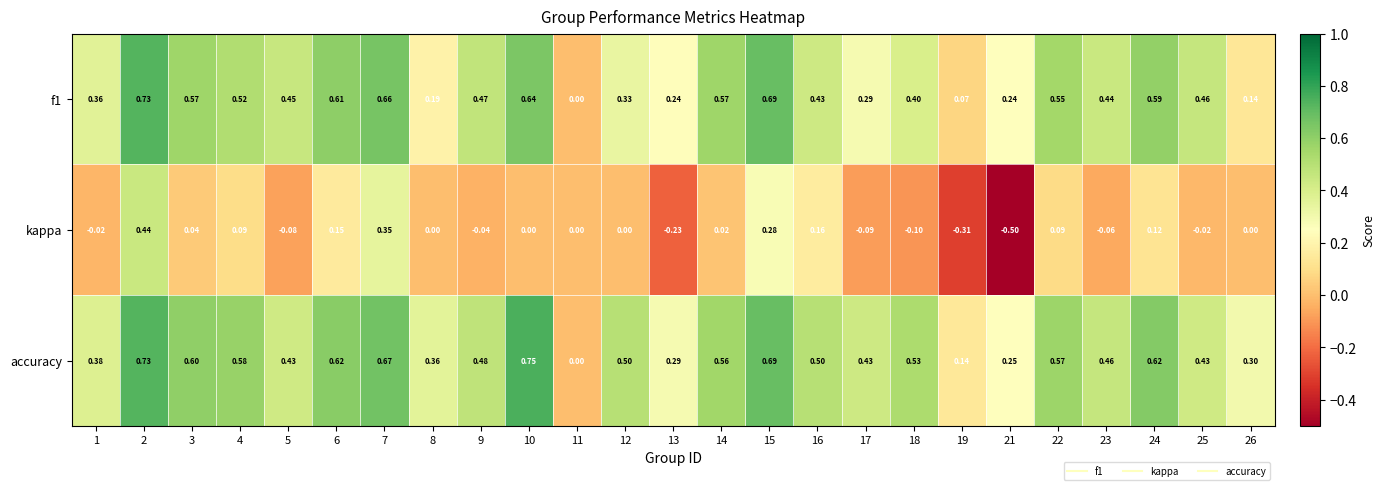

Which series has the largest total across all categories?

accuracy